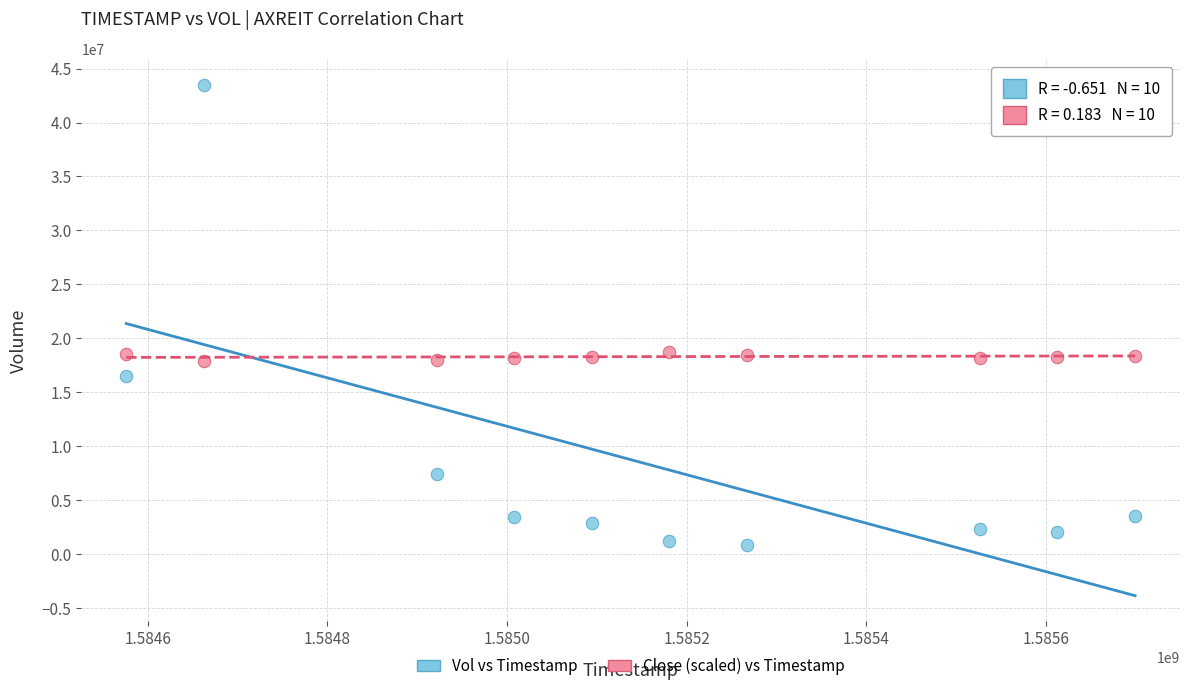

Which series reaches the maximum Y coordinate?

Vol vs Timestamp